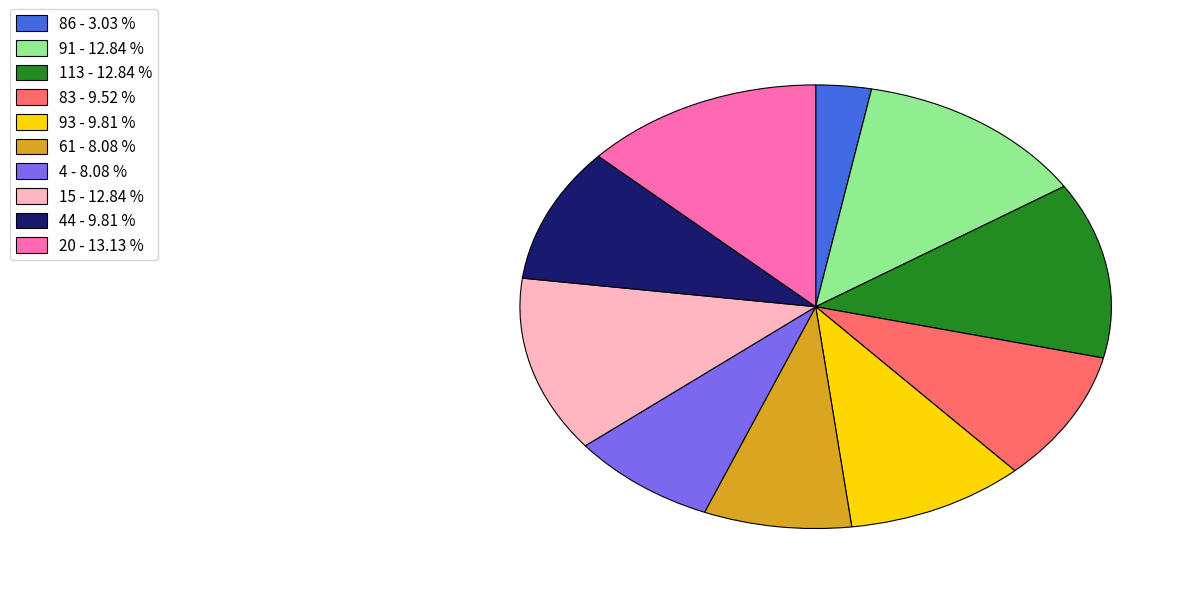

Is there any slice that represents more than half of the pie?

No